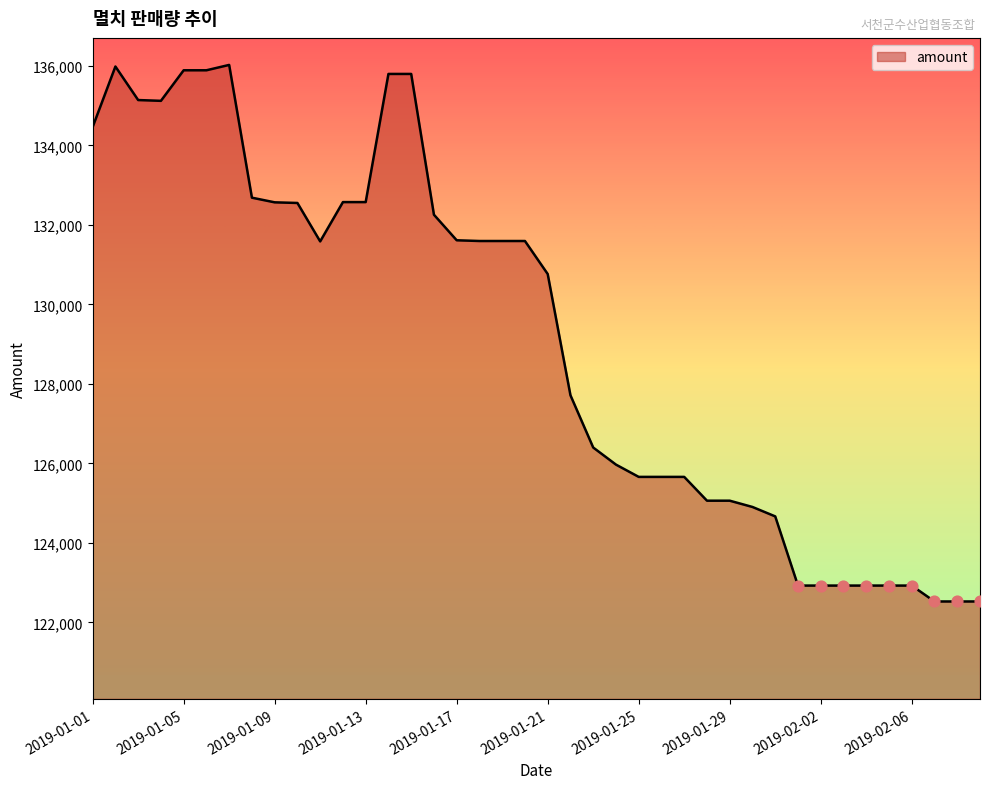

What is the smallest value displayed?

122525